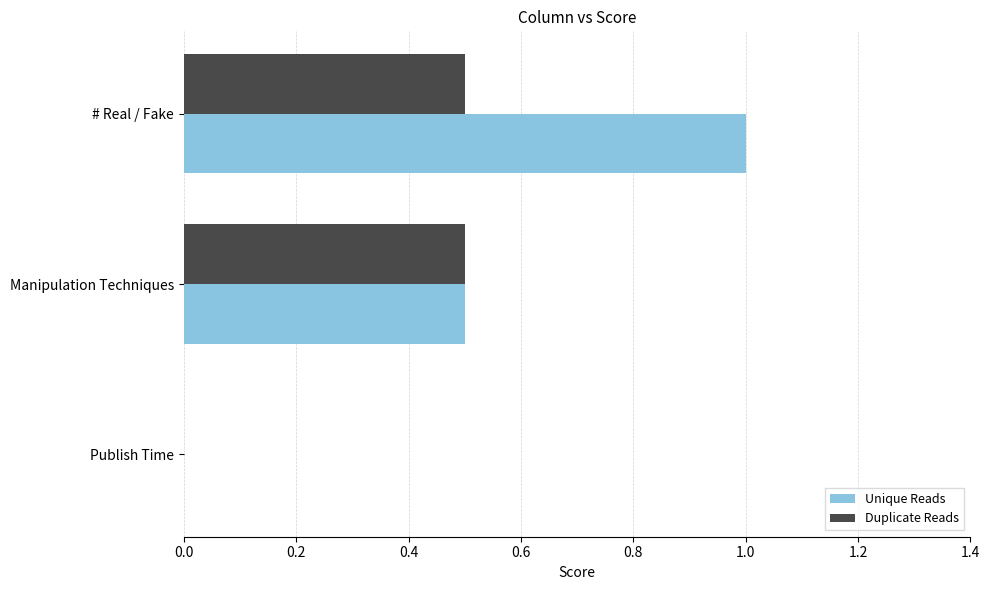

What is the greatest value displayed?

1.0